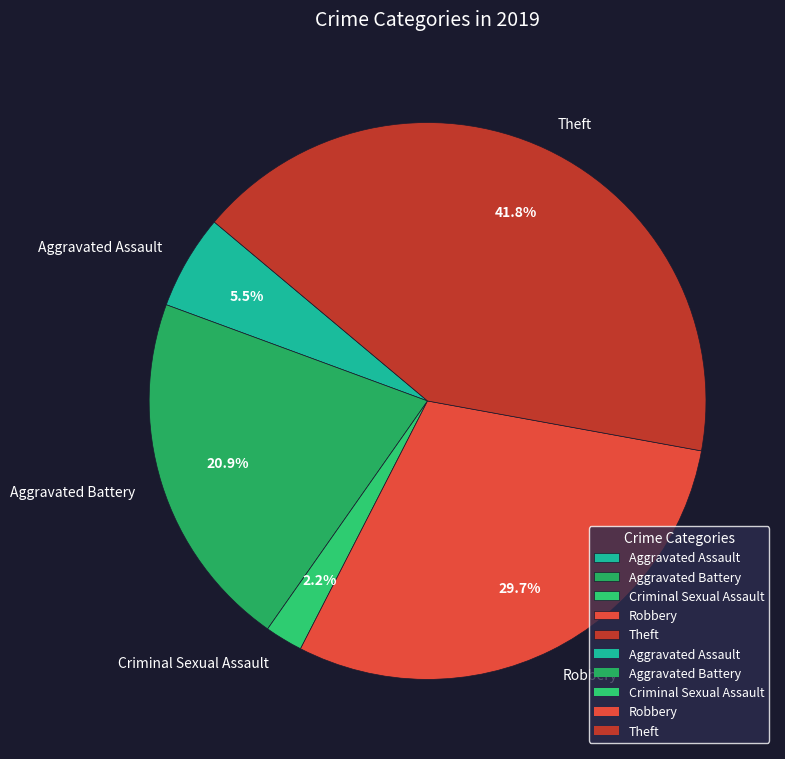

Rank the categories by value from lowest to highest.

Criminal Sexual Assault, Aggravated Assault, Aggravated Battery, Robbery, Theft